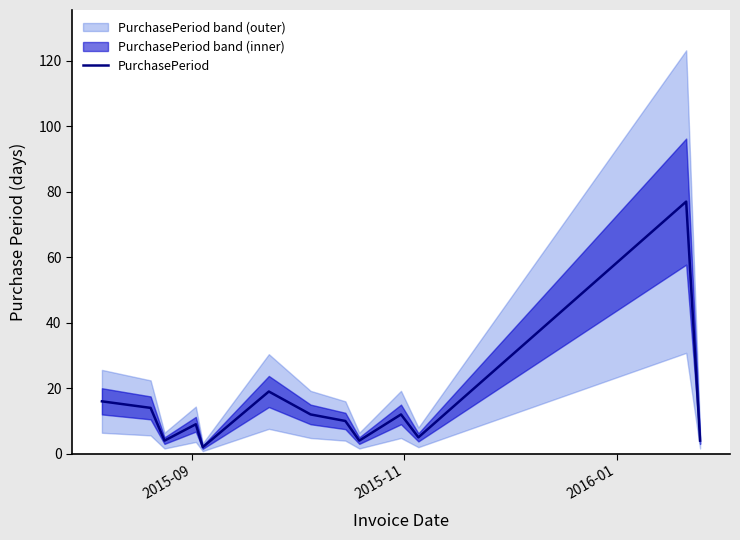

How many points are higher than both their immediate neighbors (excluding endpoints)?

4